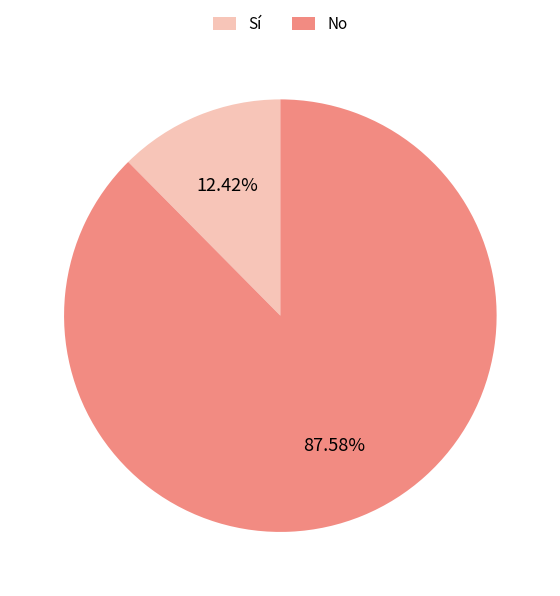

What percentage is the Sí slice, to the nearest percent?

12%